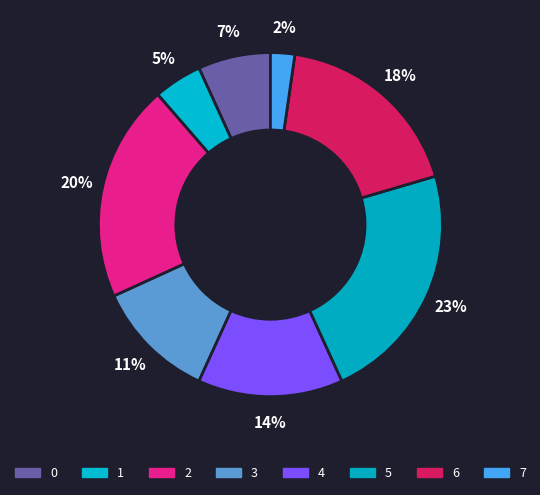

Is it true that 7 is 1% of the pie?

False